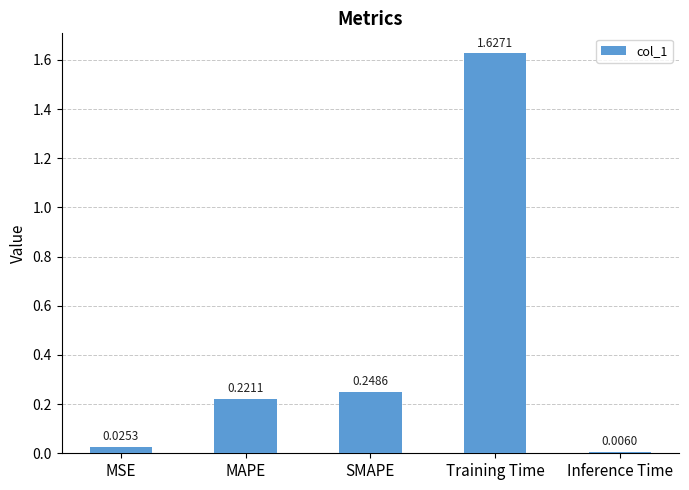

Rank the categories by value from highest to lowest.

Training Time, SMAPE, MAPE, MSE, Inference Time